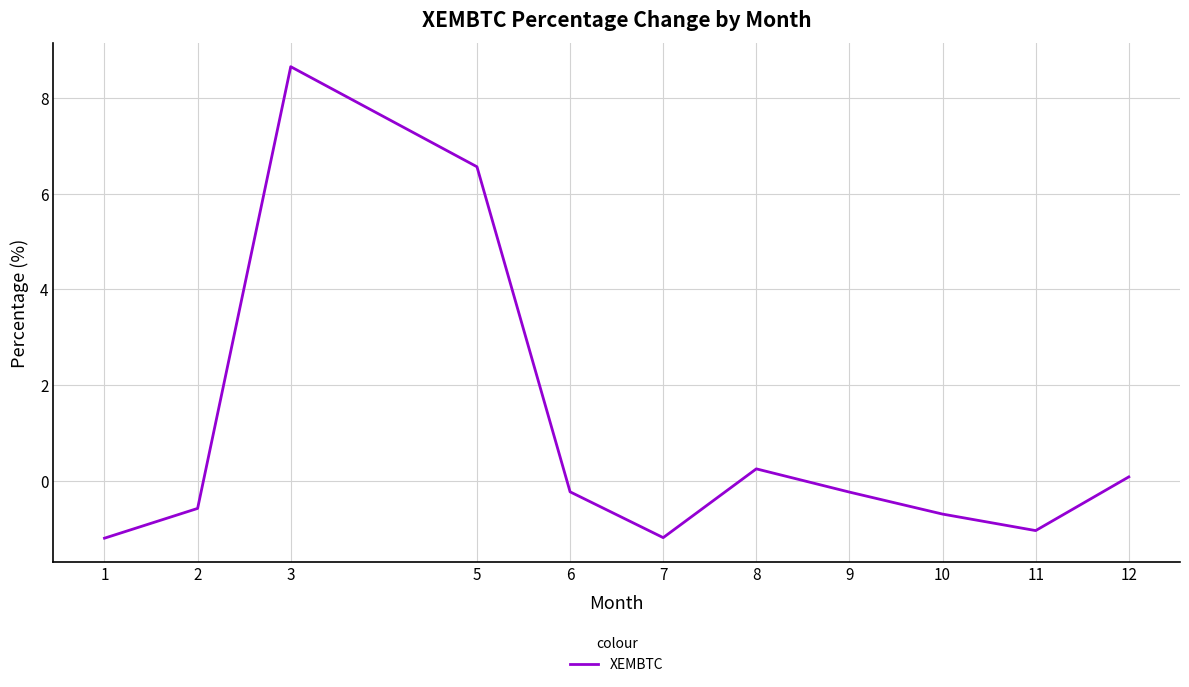

Is it true that the value at 5 is 6.6?

True